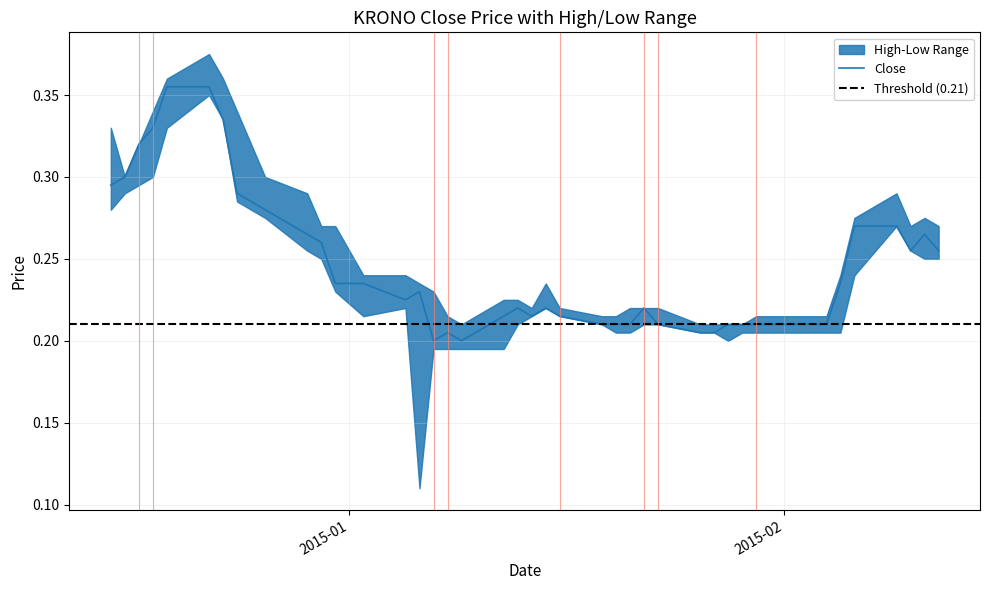

Reading left to right, transcribe all the data shown in this chart.

0.3	0.3	0.3	0.3	0.4	0.4	0.3	0.3	0.3	0.3	0.3	0.2	0.2	0.2	0.2	0.2	0.2	0.2	0.2	0.2	0.2	0.2	0.2	0.2	0.2	0.2	0.2	0.2	0.2	0.2	0.2	0.2	0.2	0.2	0.2	0.3	0.3	0.3	0.3	0.3